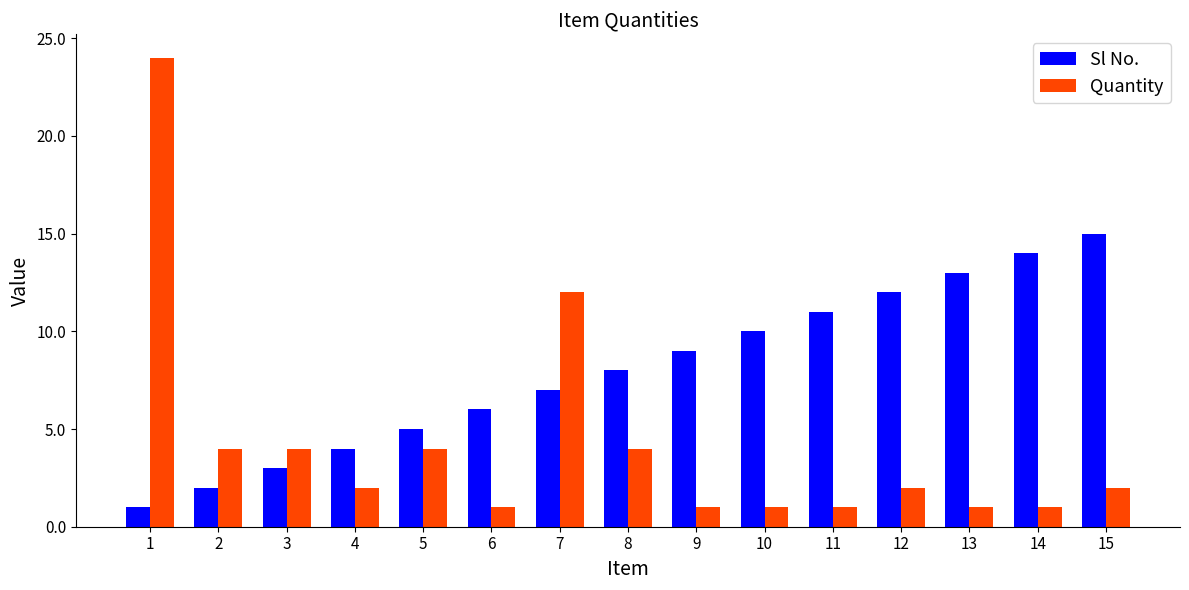

What is the difference between the second highest and second lowest values in the Sl No. series?

12